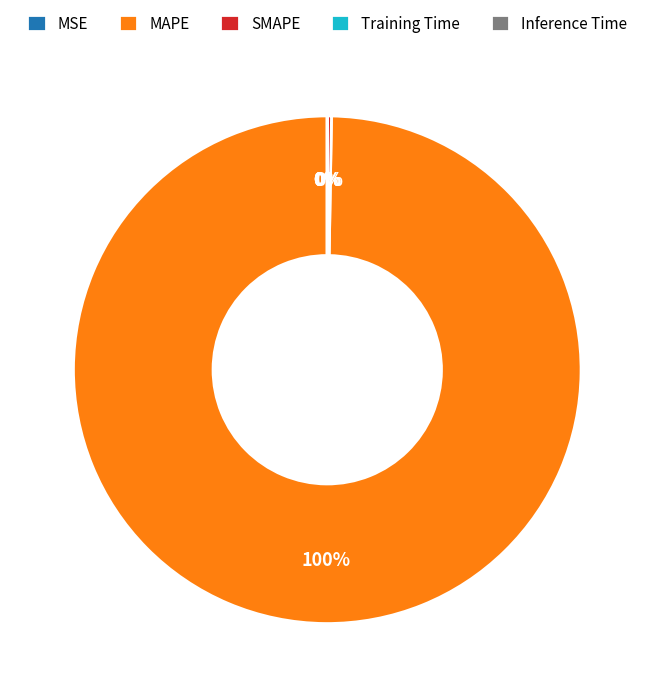

To the nearest percent, what percentage of the pie is MAPE?

100%